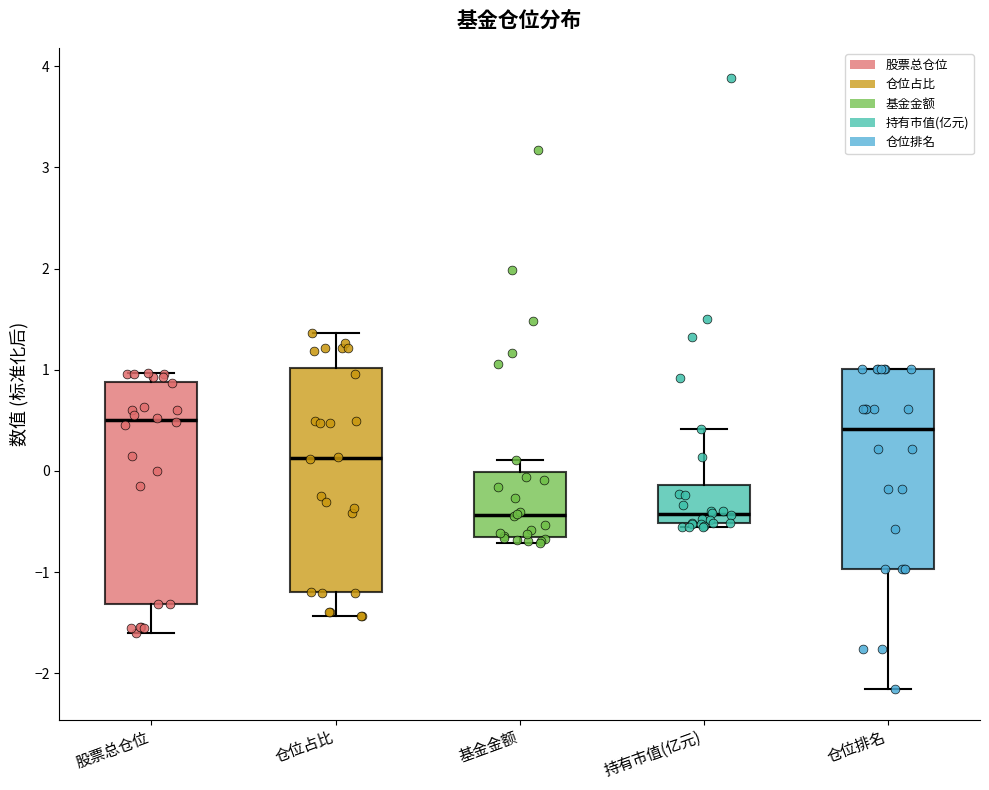

Reading left to right, read every box against the y-axis: the position of its median line, the range the box covers, and the ends of its whiskers. The values are not printed on the chart, so give them approximately, as read against the axis.

股票总仓位: median 0.5, box -1.3 to 0.9, whiskers -1.6 to 1.0
仓位占比: median 0.1, box -1.2 to 1.0, whiskers -1.4 to 1.4
基金金额: median -0.4, box -0.6 to 0.0, whiskers -0.7 to 0.1
持有市值(亿元): median -0.4, box -0.5 to -0.1, whiskers -0.6 to 0.4
仓位排名: median 0.4, box -1.0 to 1.0, whiskers -2.2 to 1.0